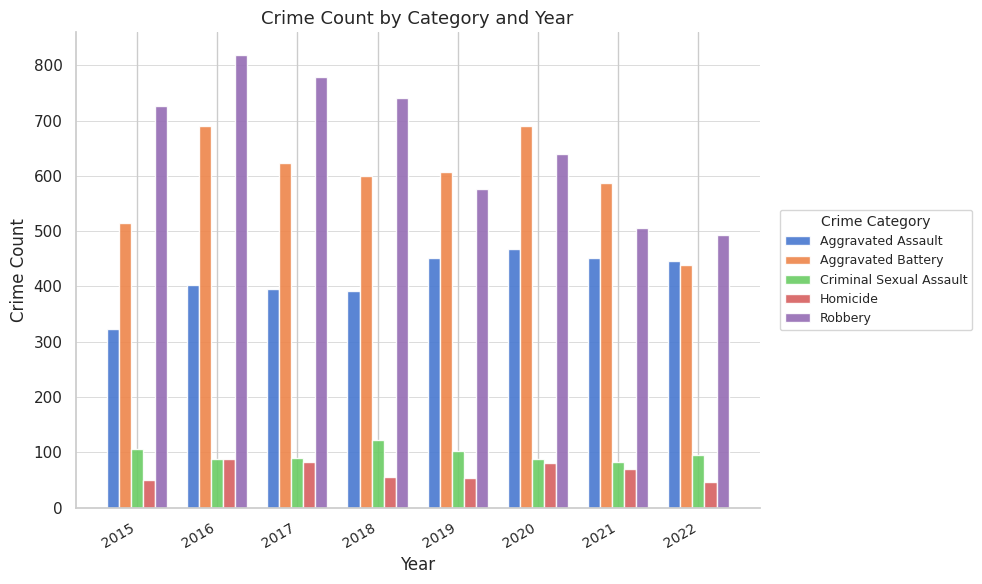

True or false: Homicide has a value of 10 at 2015.

False